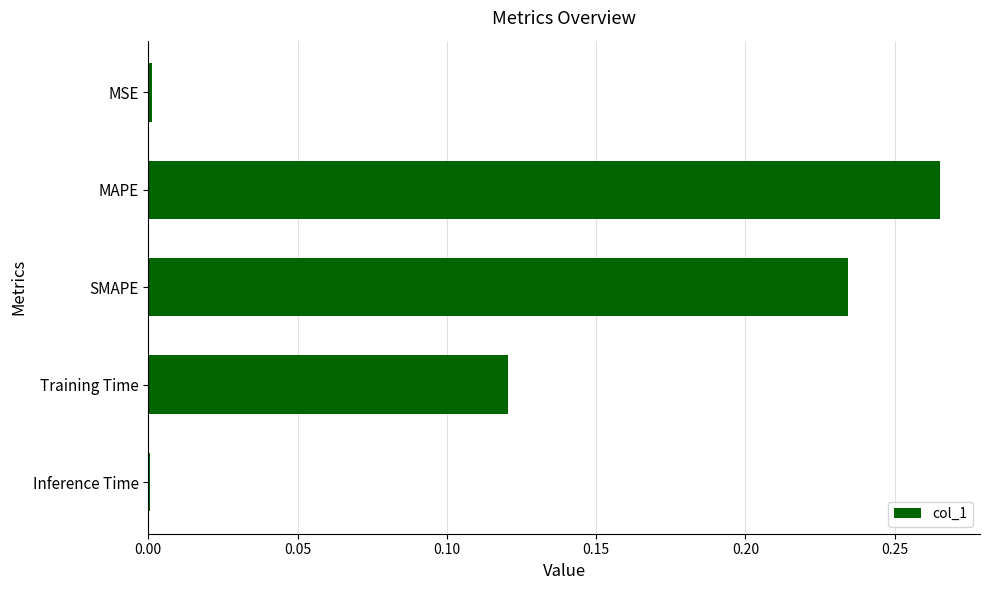

At which category does the chart reach its peak across all series?

MAPE